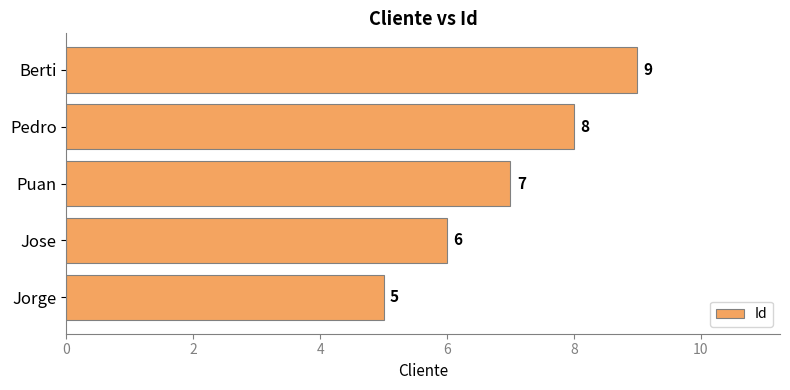

The value at Berti is 12. True or false?

False